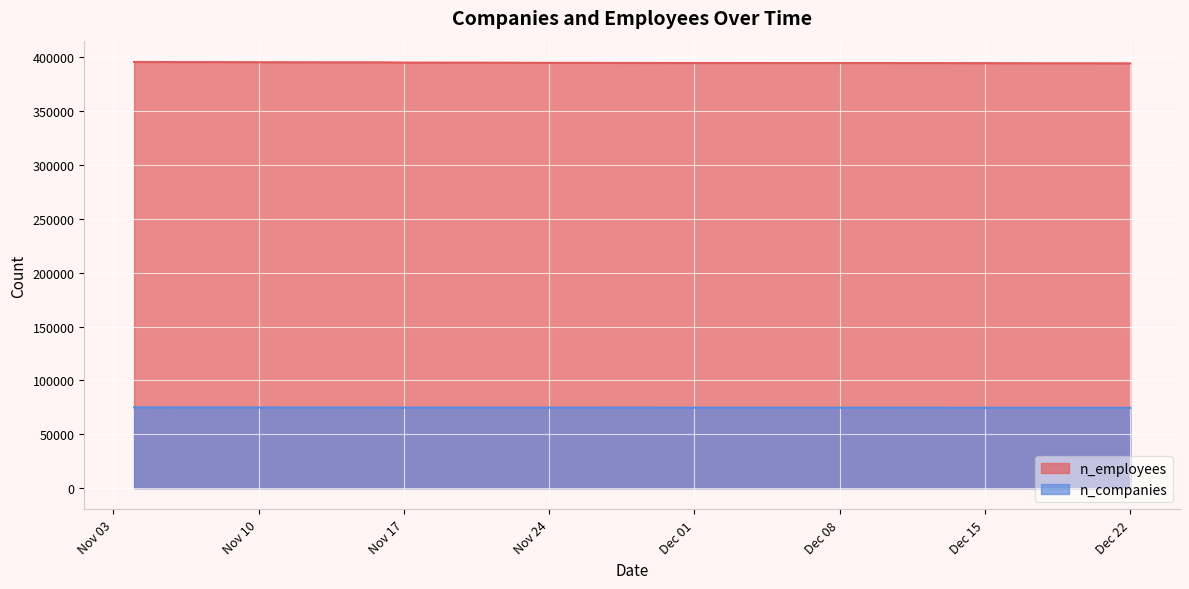

At how many categories does at least one series exceed 153552?

40